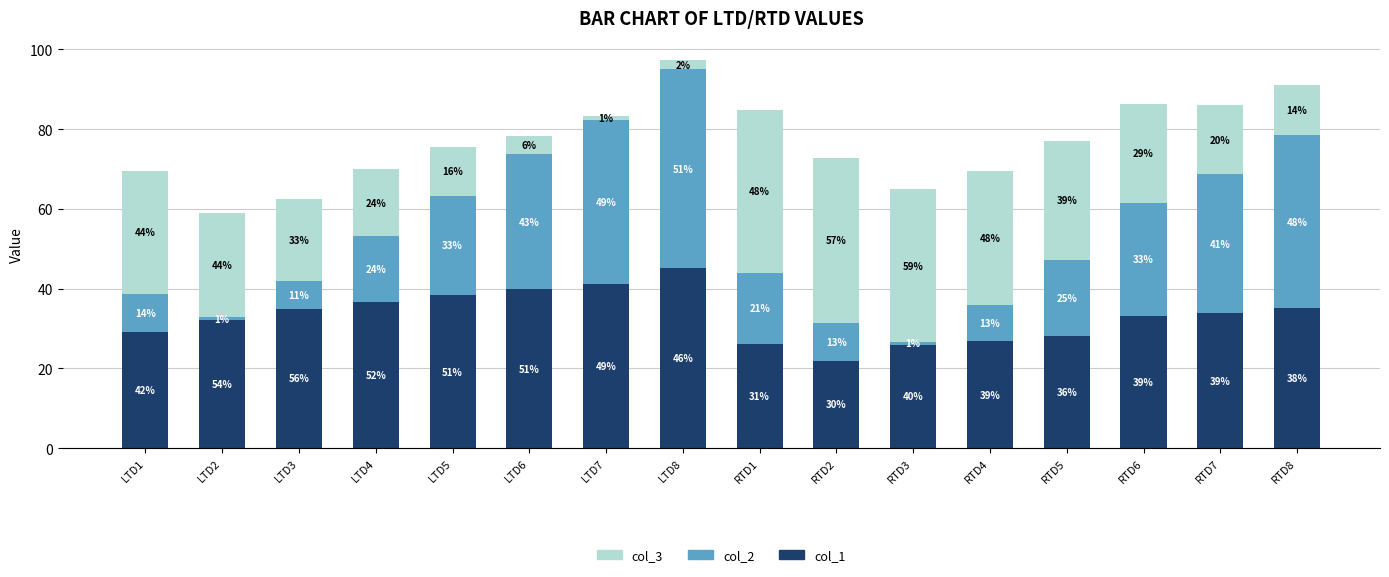

Which series has the widest spread of values?

col_2